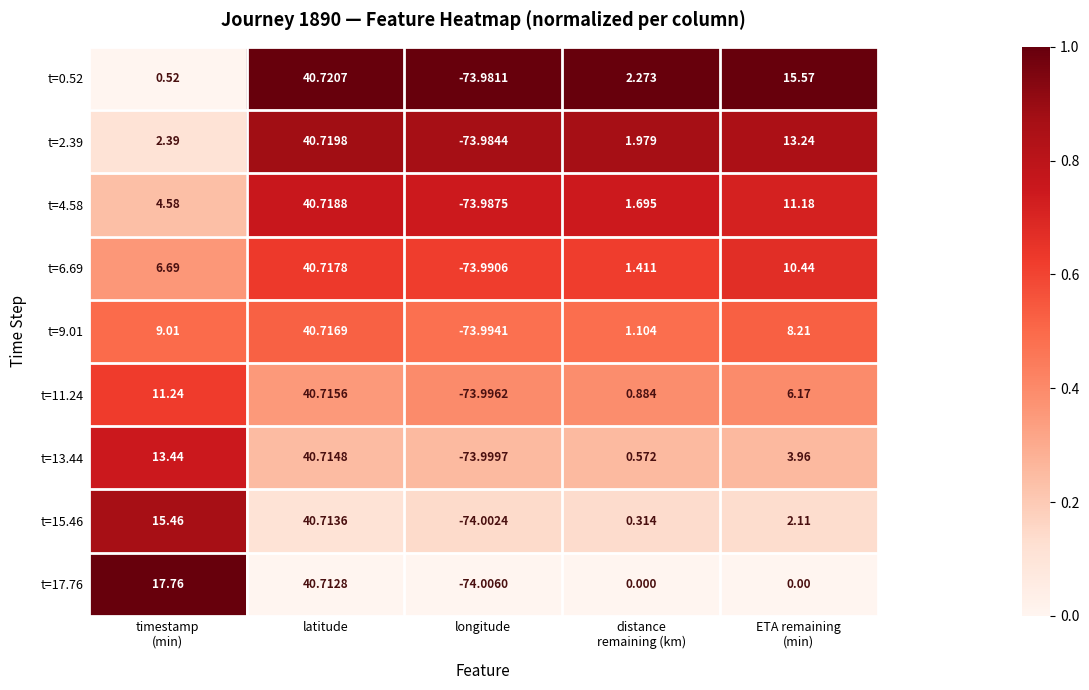

At which category is the sum across all series the highest?

latitude